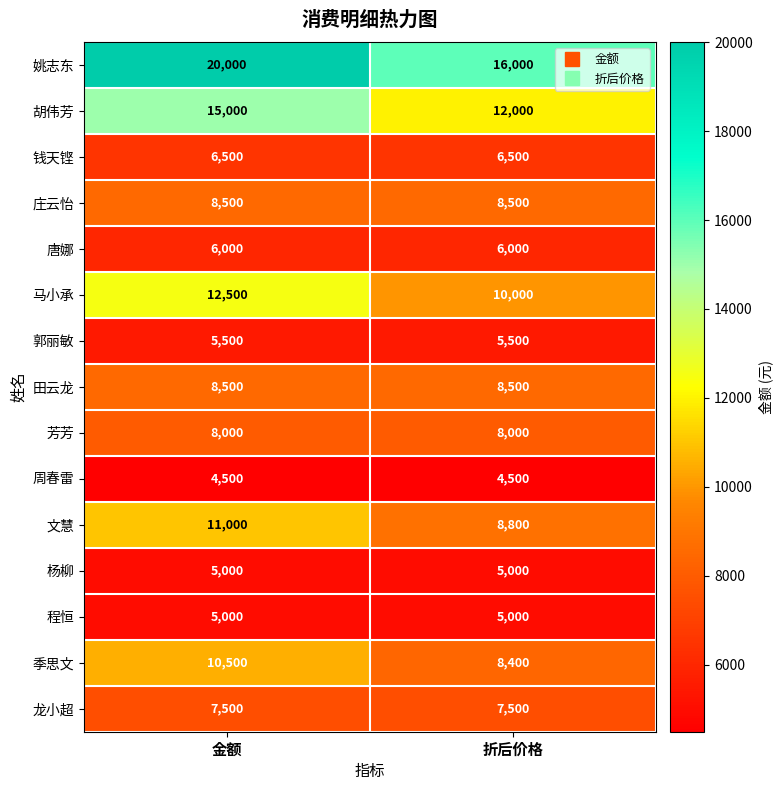

Which label corresponds to the largest value in the chart?

金额